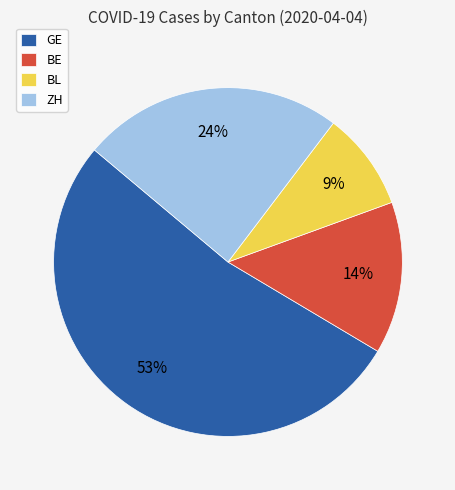

True or false: GE accounts for 41% of the total.

False